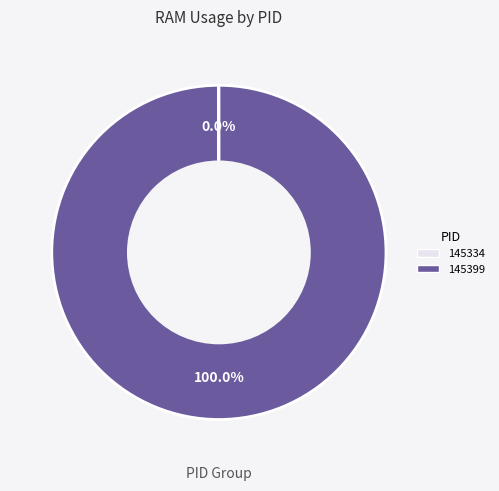

What is the largest slice in the pie chart?

145399